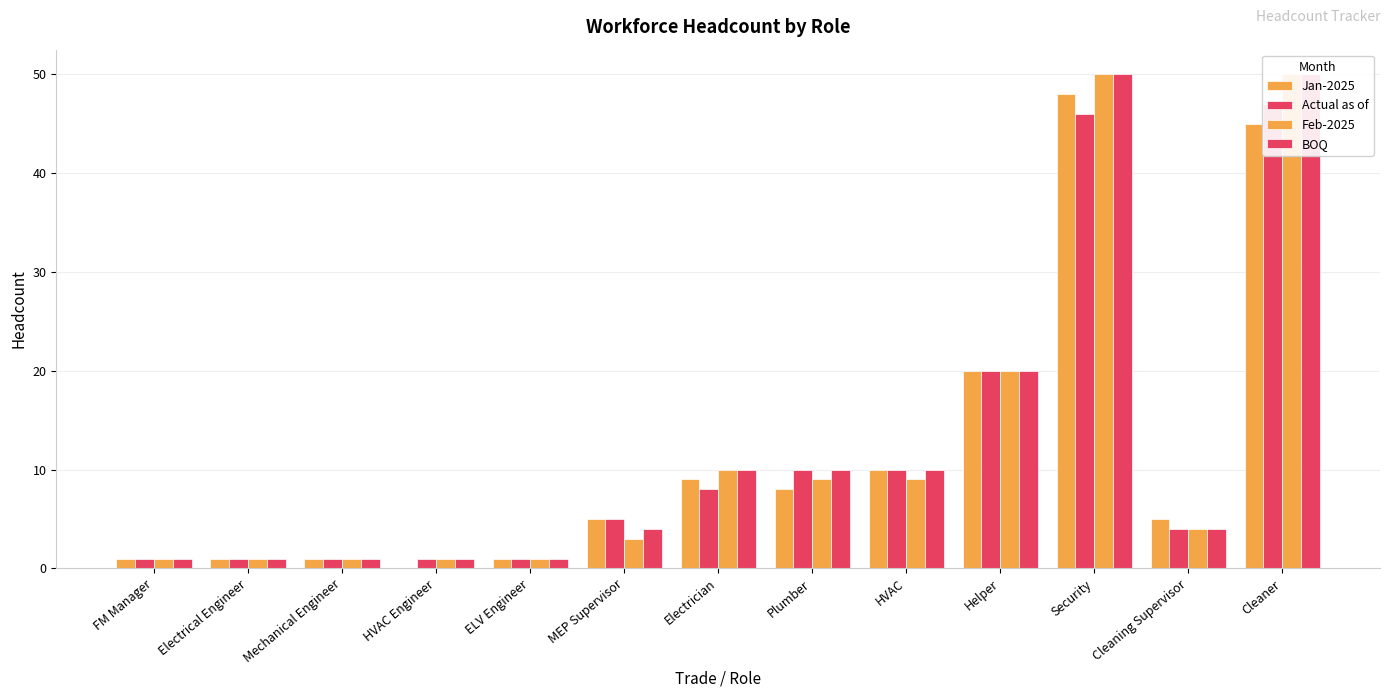

What is the label of the 4th bar from the left?

HVAC Engineer